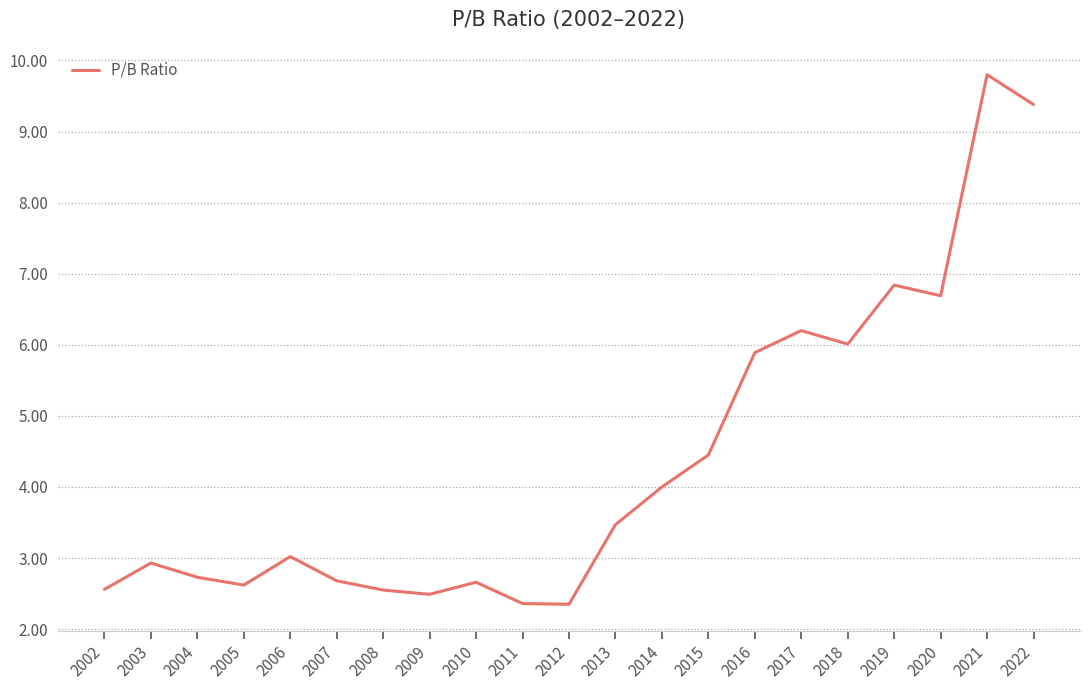

How many categories are shown in the chart?

21